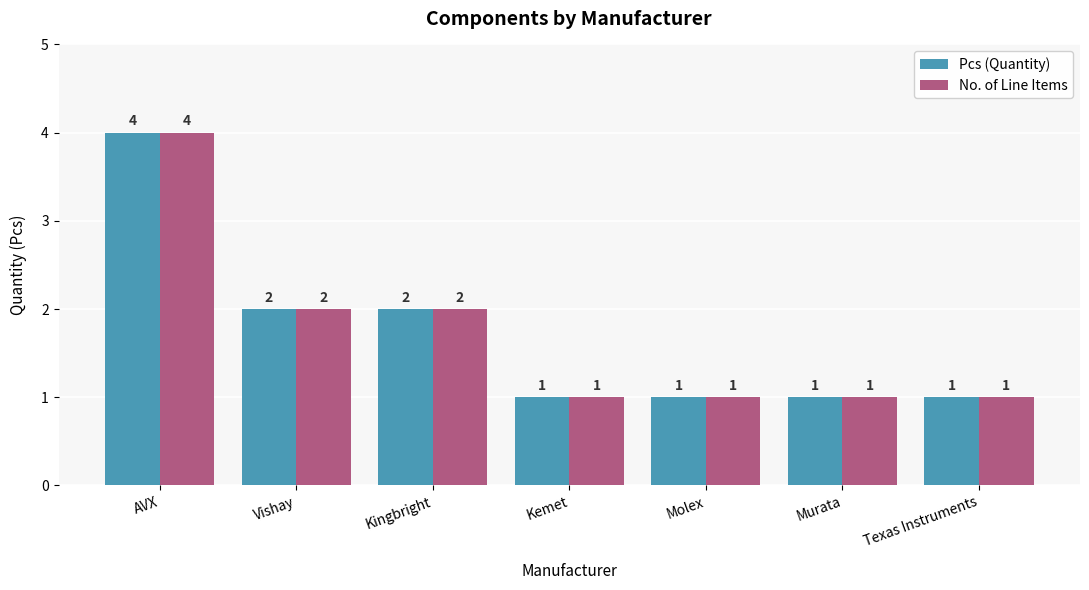

Is the value of No. of Line Items at Texas Instruments greater than the value of Pcs (Quantity) at AVX?

No